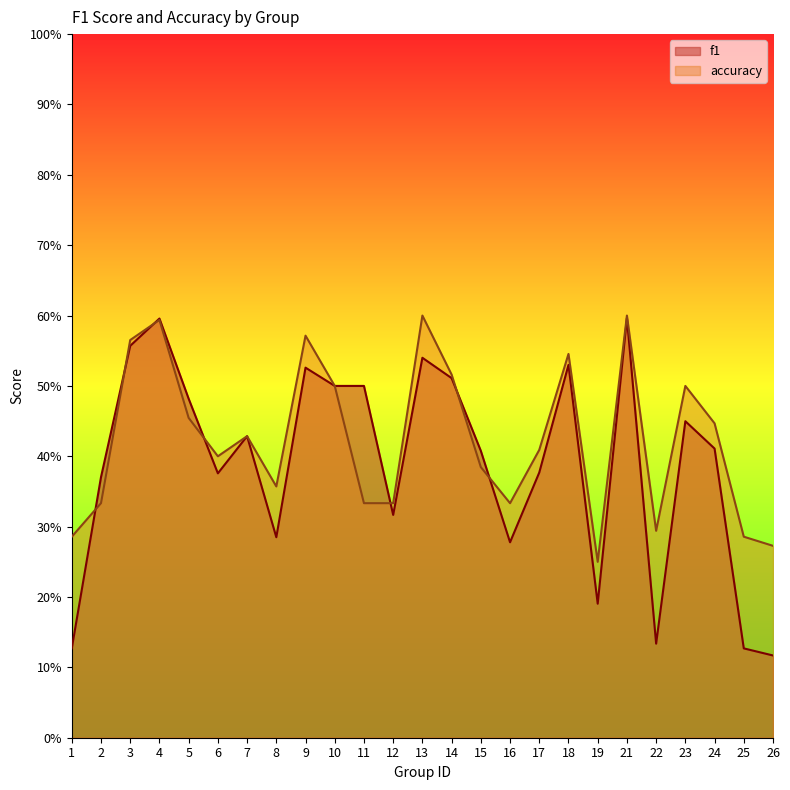

The value of accuracy at 9 is 0.6. True or false?

True